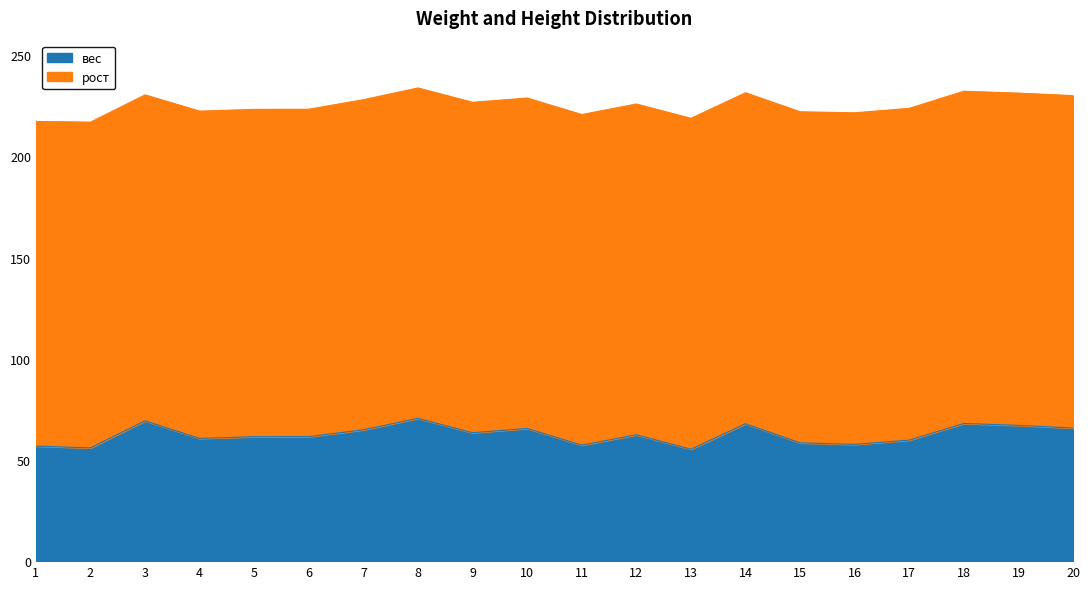

Reading left to right, list all the values displayed in this chart.

1=56.8	2=56.0	3=69.3	4=60.6	5=61.5	6=61.5	7=64.9	8=70.5	9=63.5	10=65.6	11=57.3	12=62.4	13=55.3	14=67.9	15=58.5	16=57.7	17=59.8	18=68.0	19=67.1	20=65.8